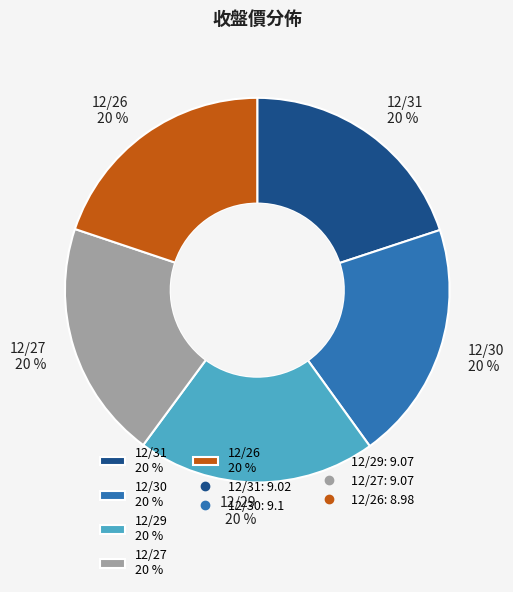

Is it true that 12/27 20 % is 6% of the pie?

False